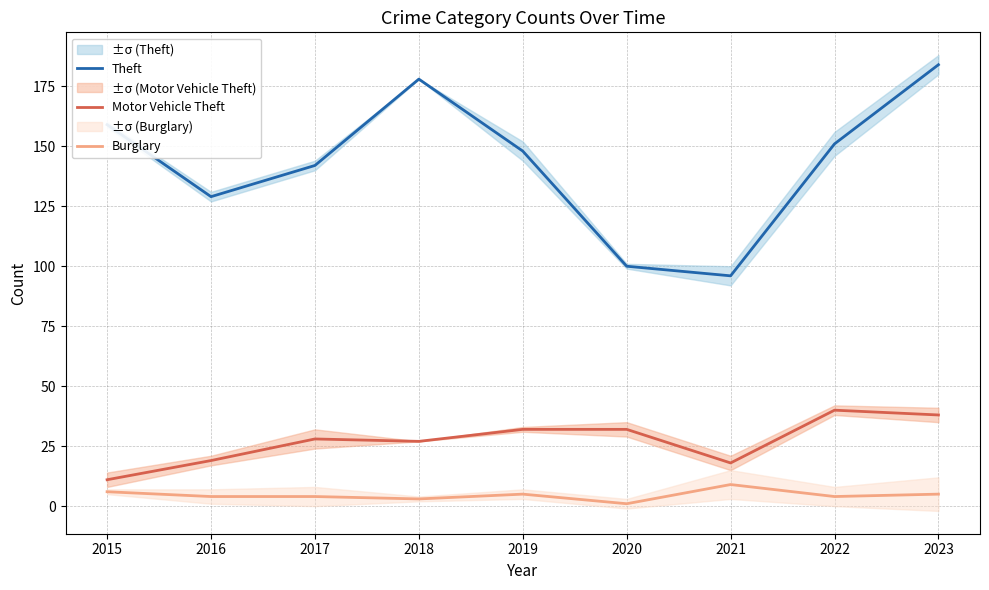

What is the total value across all series at 2022?

195